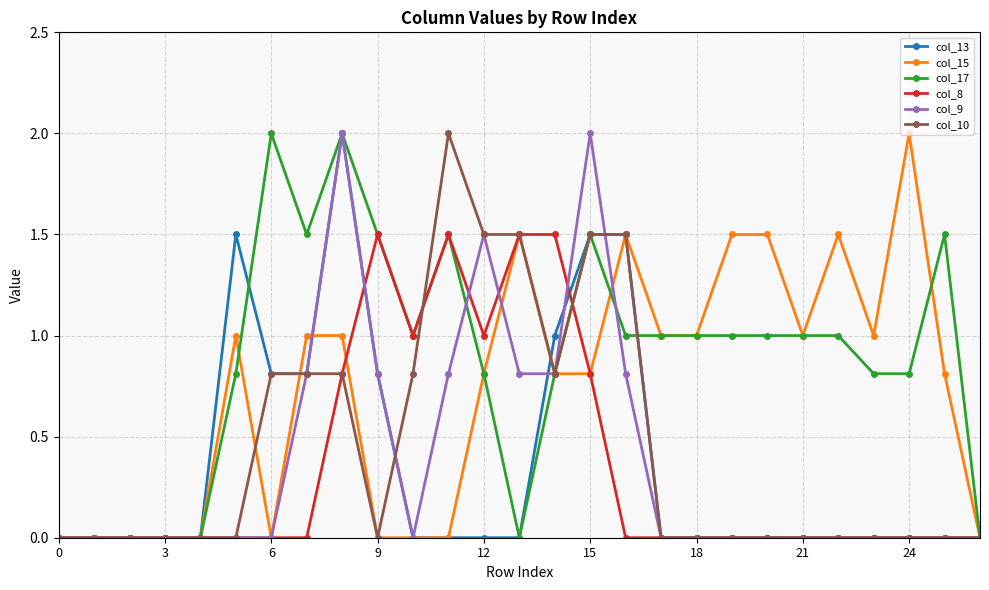

True or false: col_15 has more than 0 interior local peaks.

True